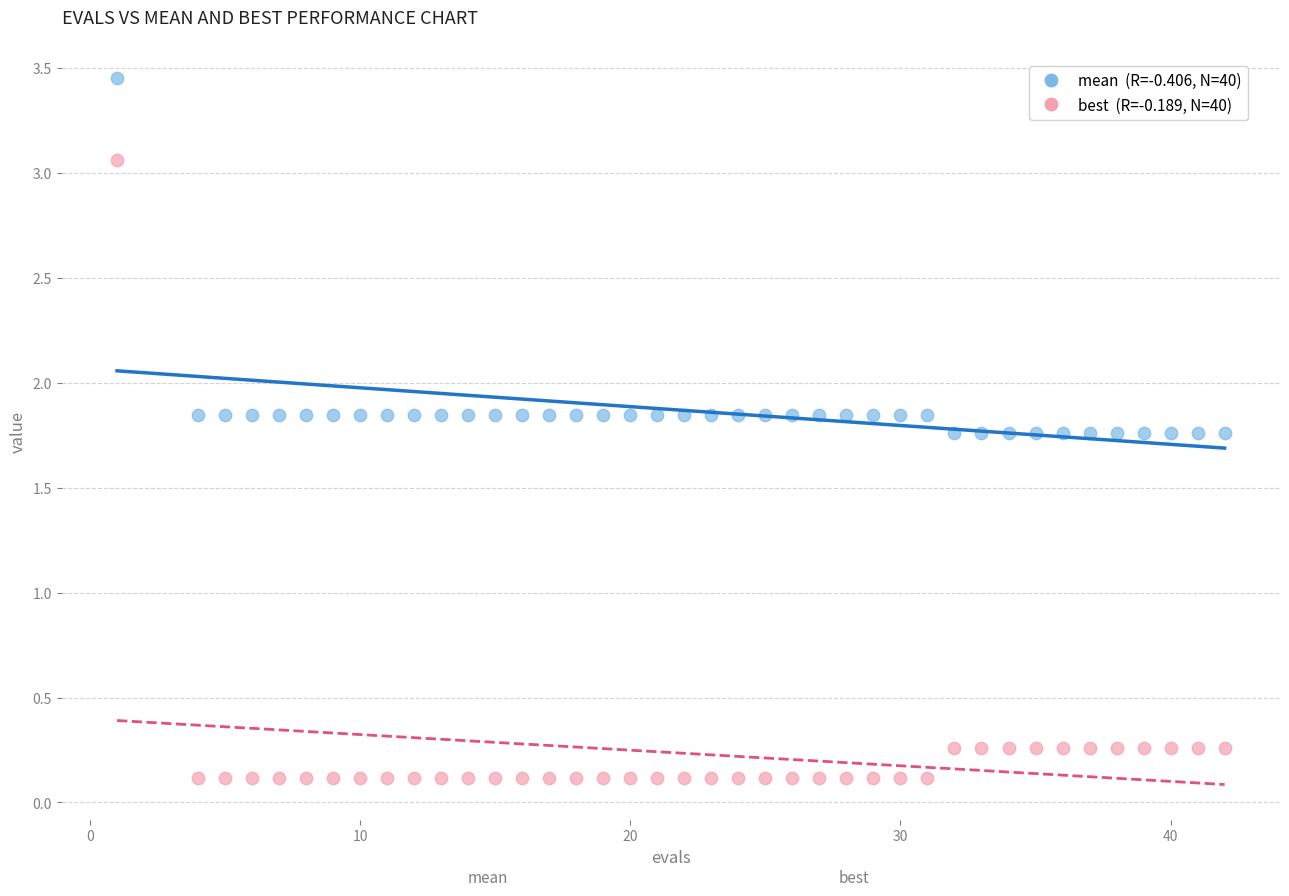

Across all data points, what is the range of X values (max minus min)?

41.0